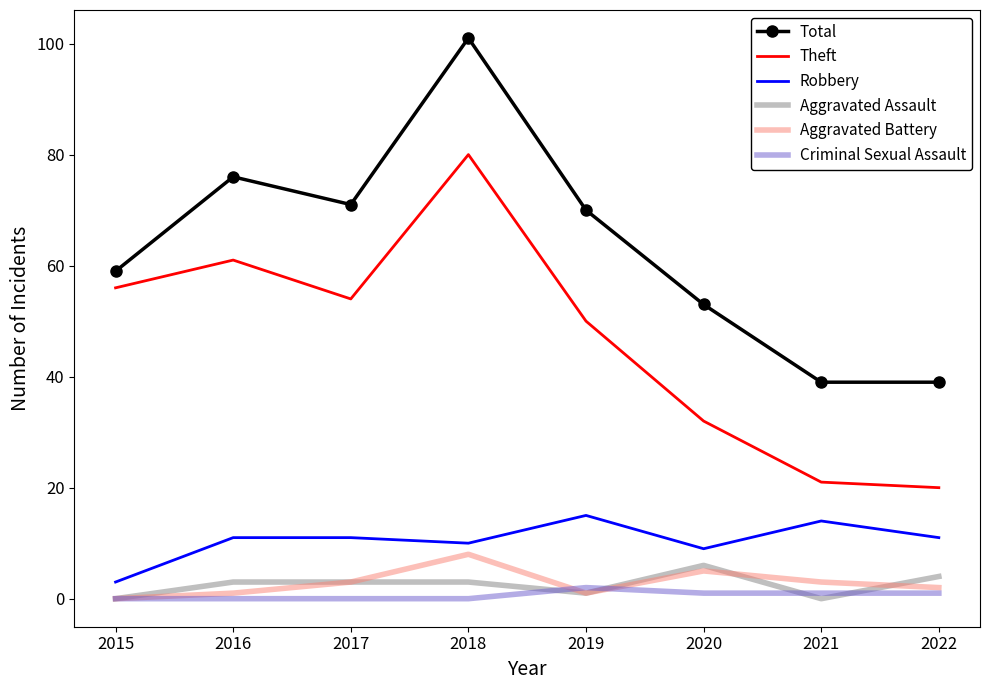

How many Aggravated Assault values are between 1 and 4?

5